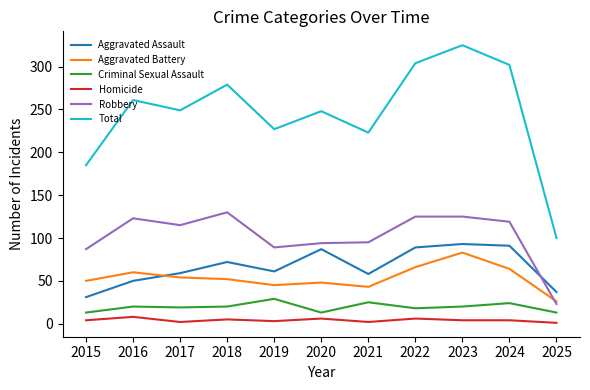

Which series has the largest total across all categories?

Total